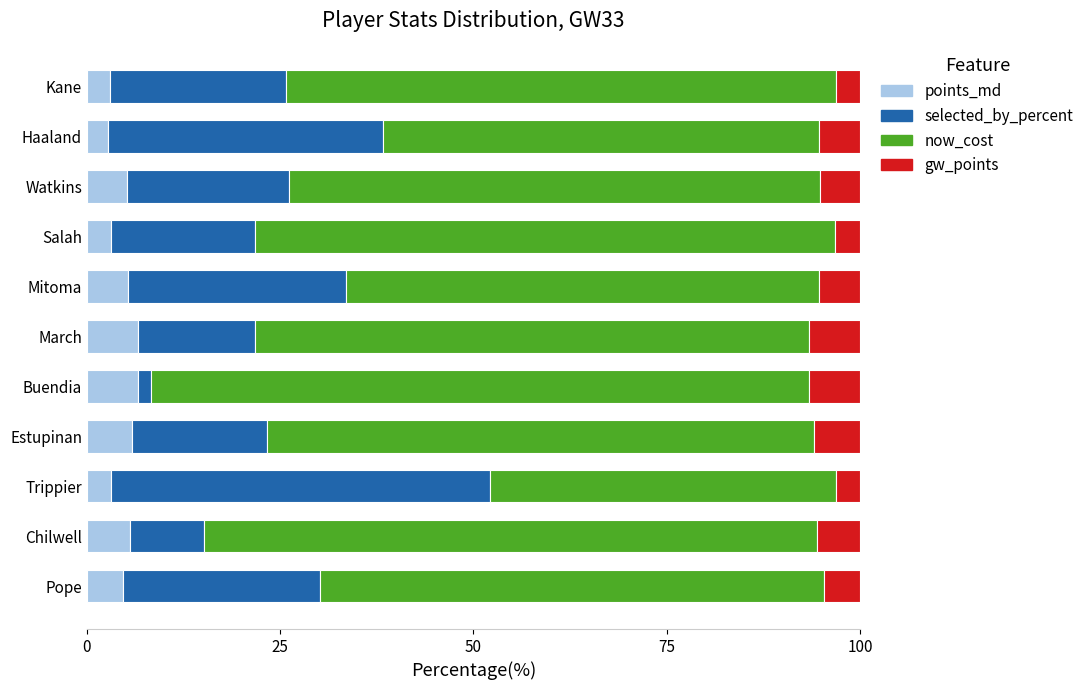

What is the average value of the points_md series?

4.7